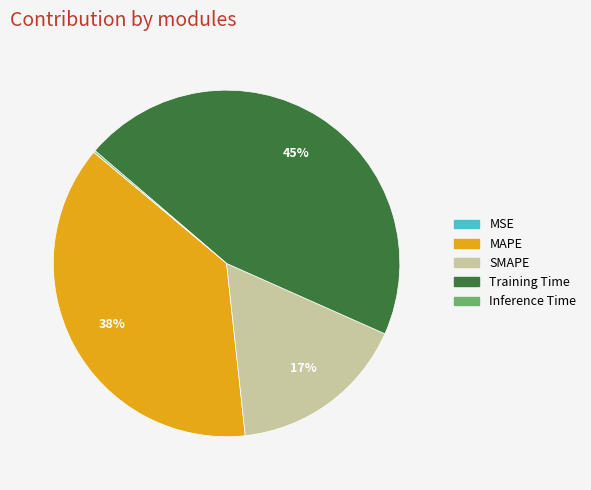

Do MAPE and SMAPE together represent more than half of the pie?

Yes